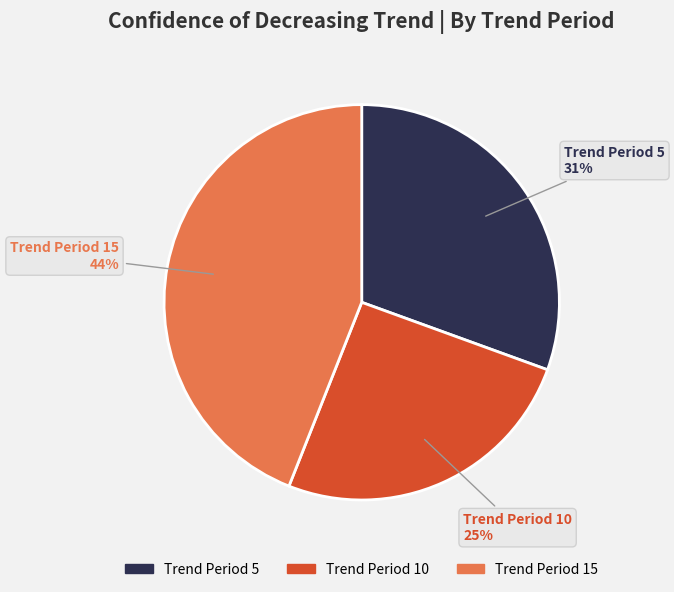

To the nearest percent, what is the difference between the largest and smallest slice percentages?

19%